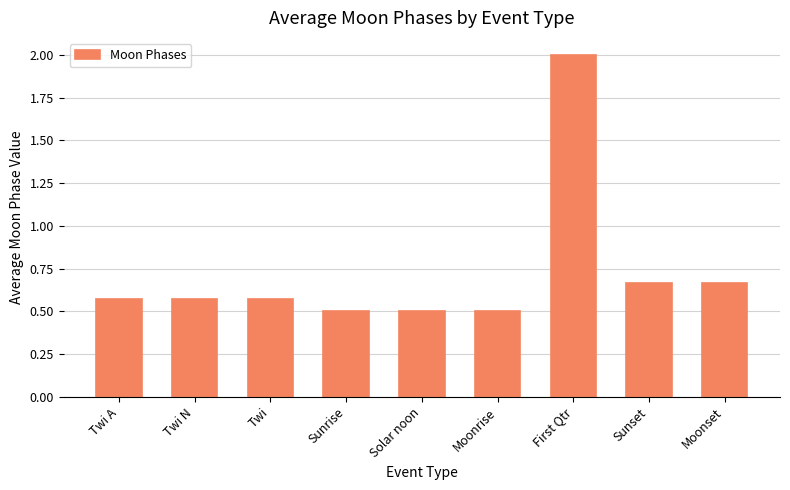

Are the bars grouped side by side (vs. stacked)?

No